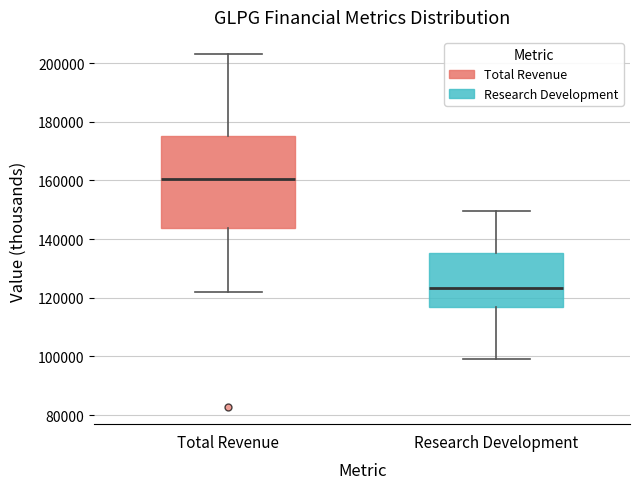

Where does the upper whisker of the box for Total Revenue end on the y-axis? The values are not printed on the chart, so give them approximately, as read against the axis.

202000